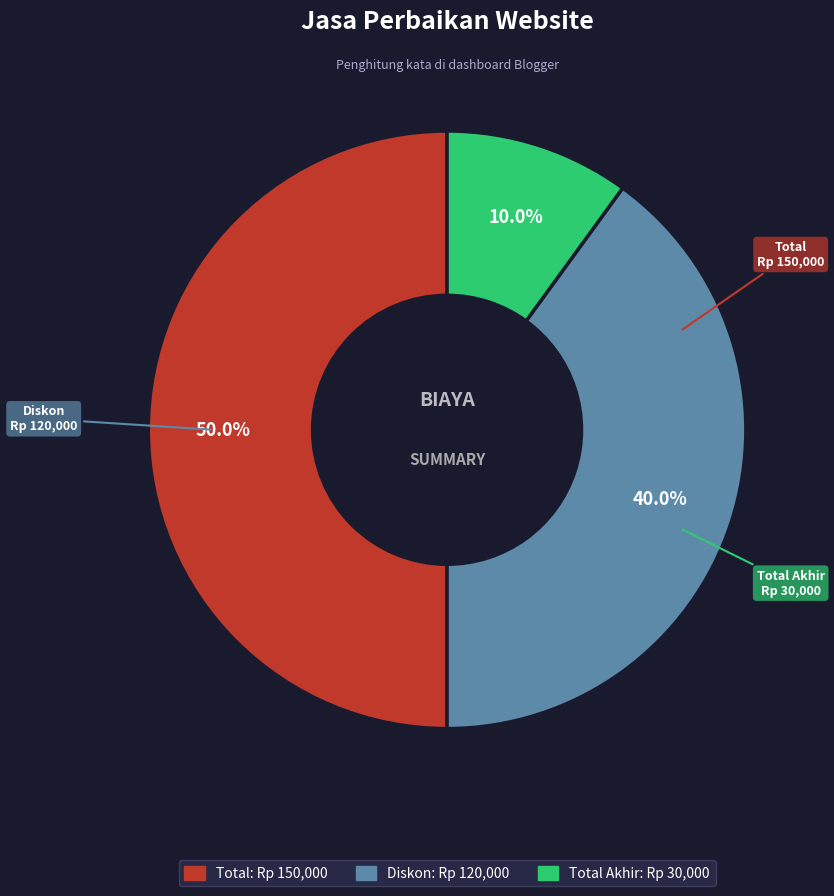

Rank the categories by value from highest to lowest.

Total, Diskon, Total Akhir